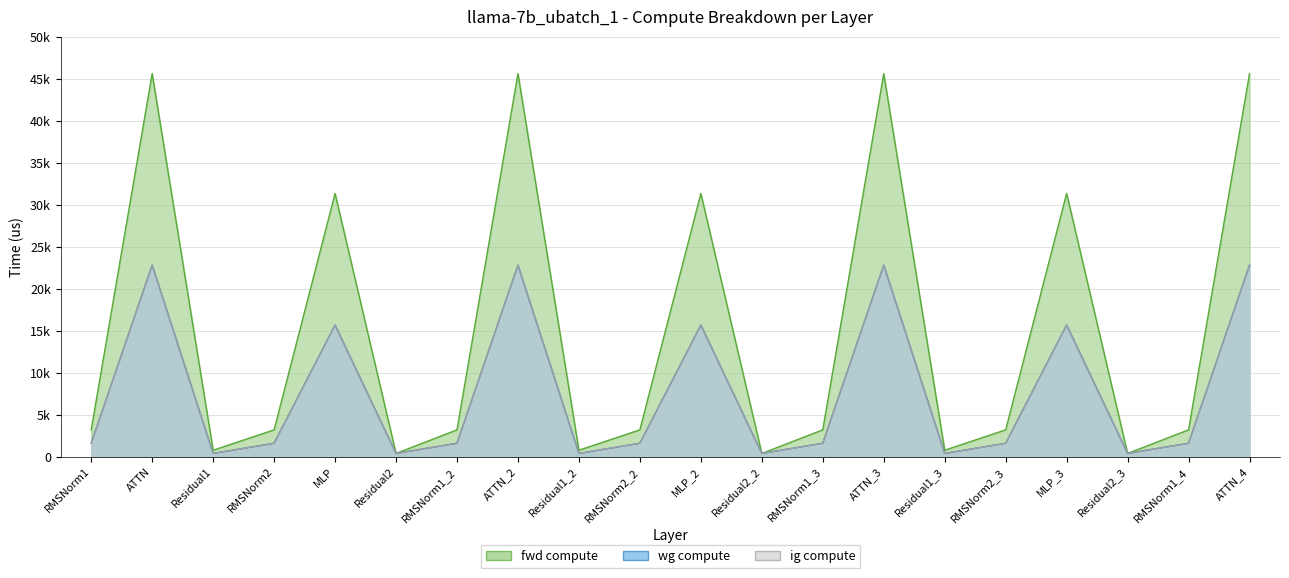

Does the chart have visible grid lines?

Yes